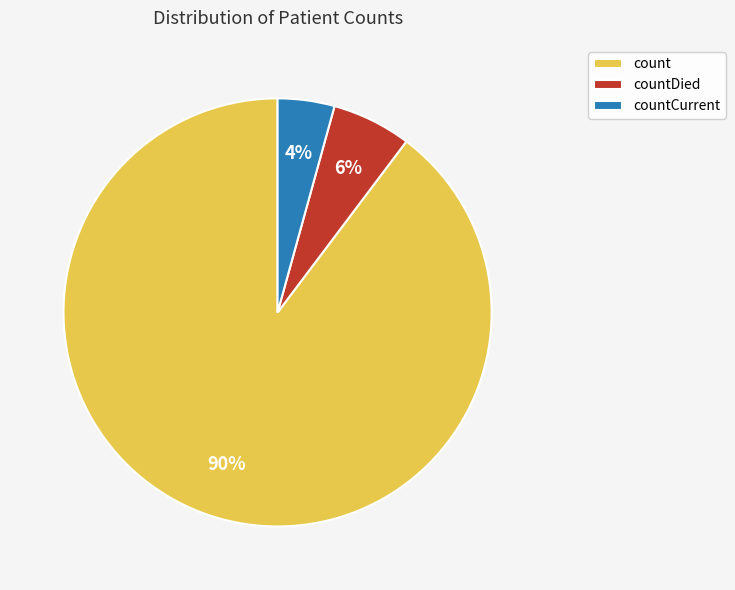

Which slice represents more than half of the pie?

count